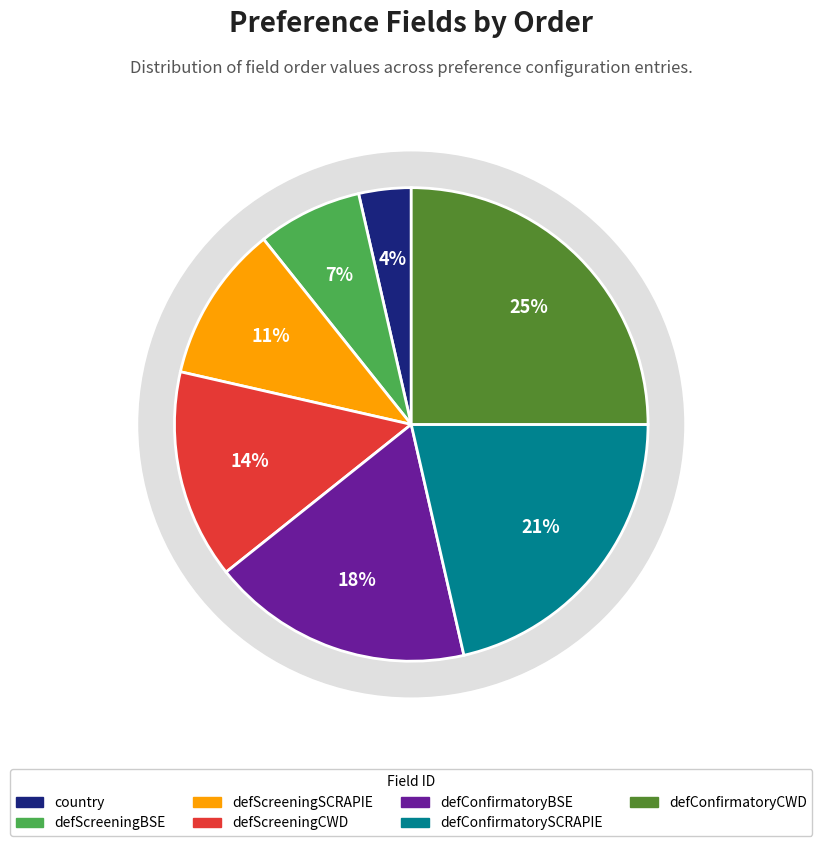

What is the change in value from country to defScreeningBSE?

+1